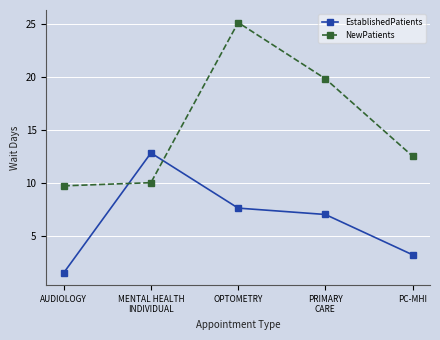

The EstablishedPatients series shows 12.8 at MENTAL HEALTH
INDIVIDUAL. True or false?

True